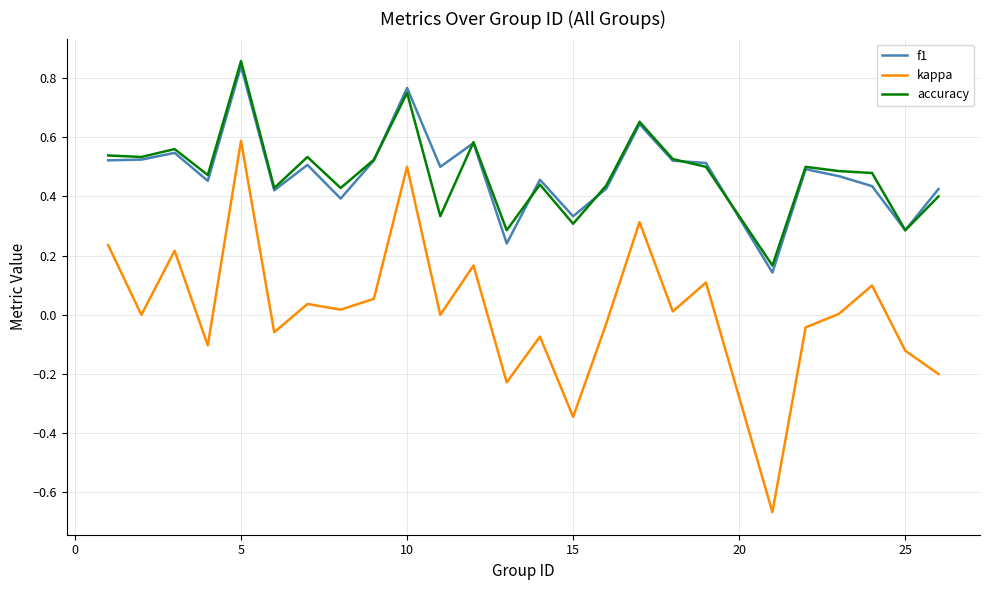

Which series has the widest spread of values?

kappa